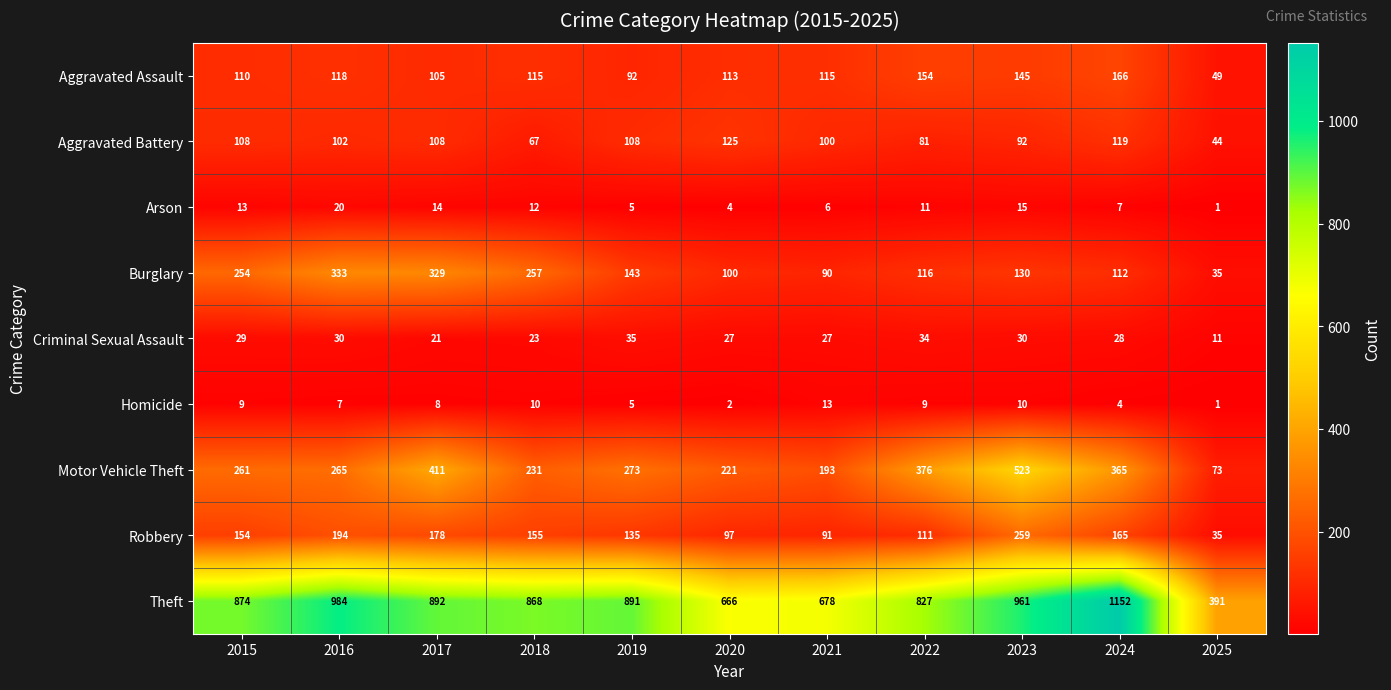

What is the highest value of the Homicide series?

13